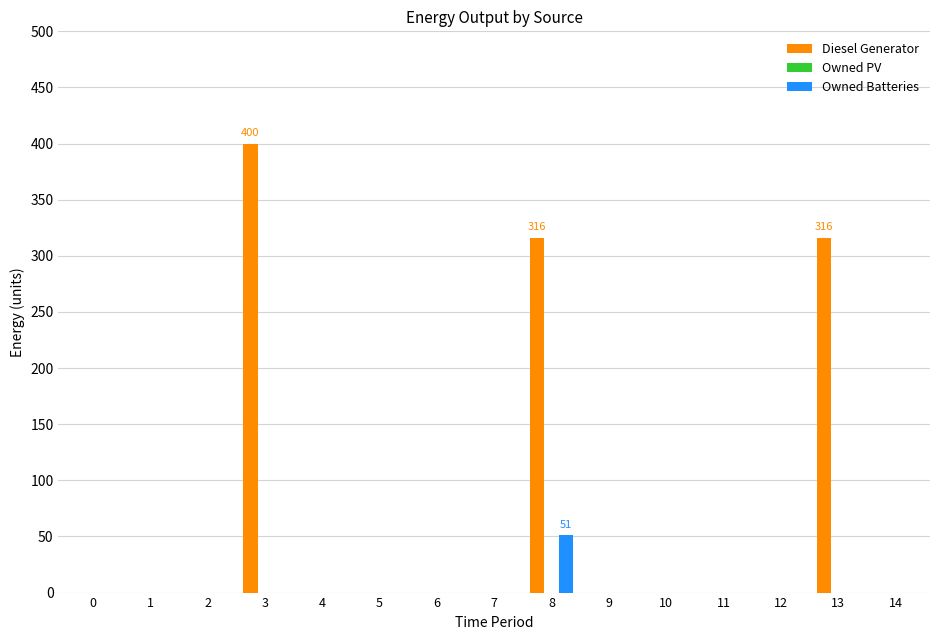

The value of Diesel Generator at 1 is 0. True or false?

True